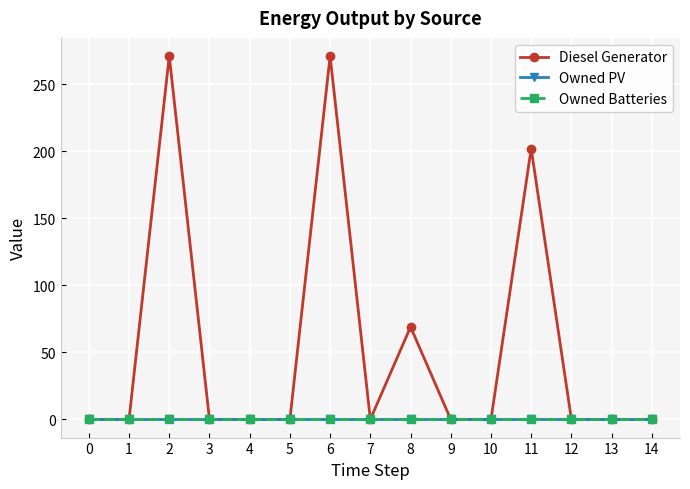

Reading right to left, extract all data points from this chart.

Diesel Generator: 0	0	0	202	0	0	69	0	271	0	0	0	271	0	0
Owned PV: 0	0	0	0	0	0	0	0	0	0	0	0	0	0	0
Owned Batteries: 0	0	0	0	0	0	0	0	0	0	0	0	0	0	0